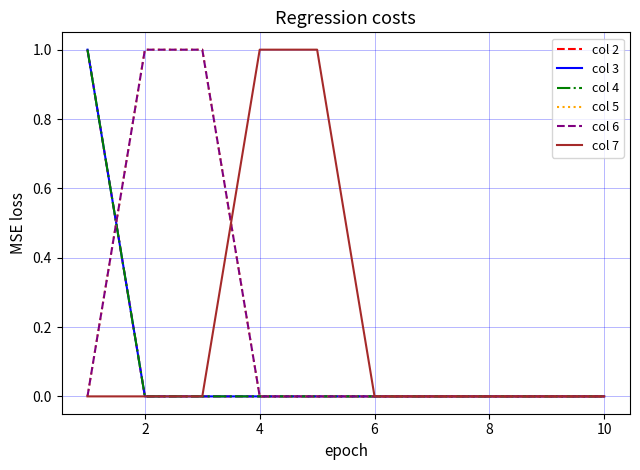

Is this an area chart (filled region under the line)?

No